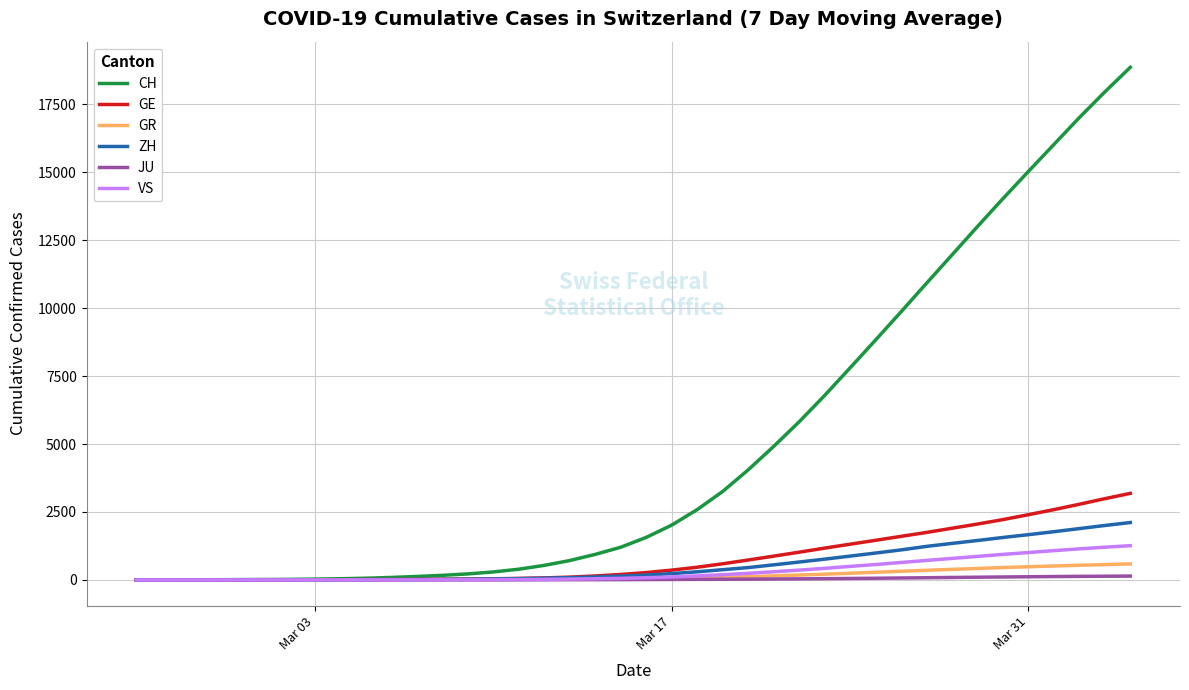

What is the greatest value displayed?

18863.0